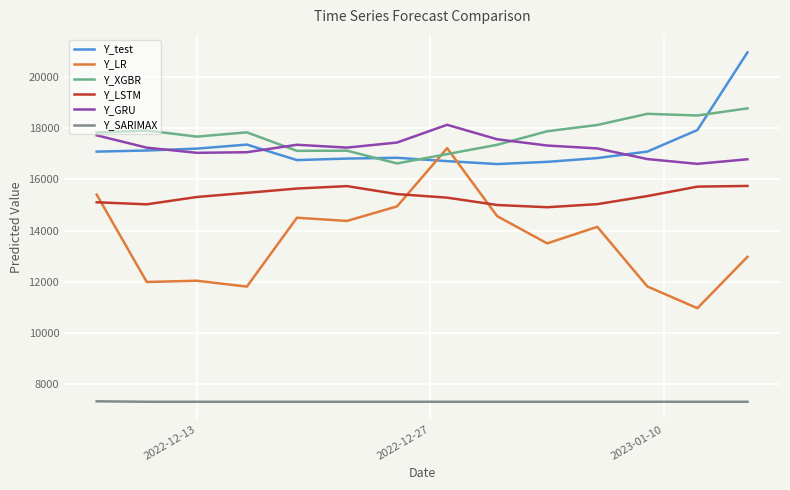

True or false: Y_GRU and Y_LR intersect in this chart.

False